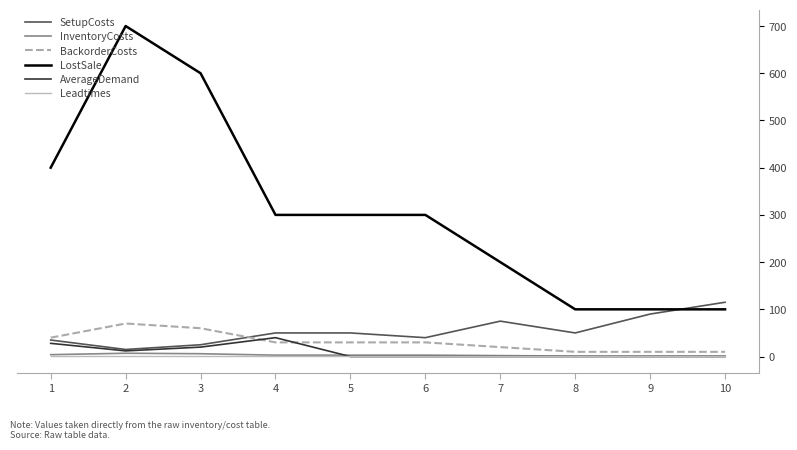

Does the chart have visible grid lines?

No